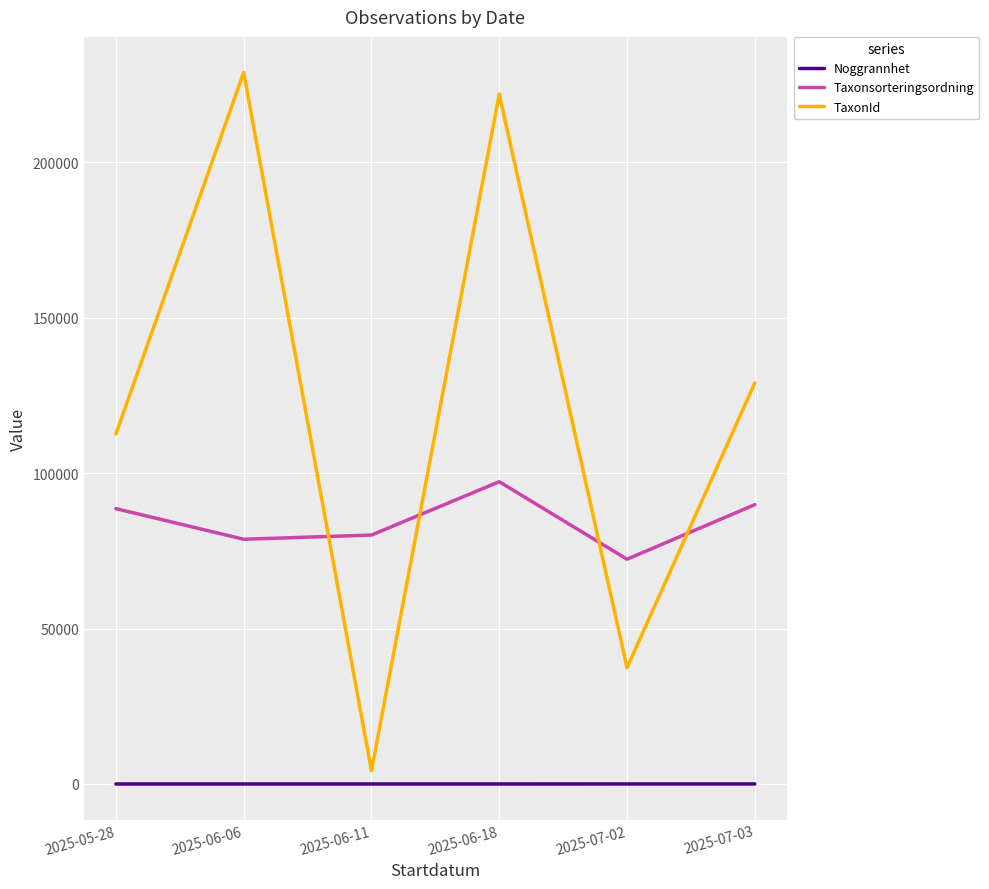

Which series changed the most between 2025-06-06 and 2025-07-03?

TaxonId